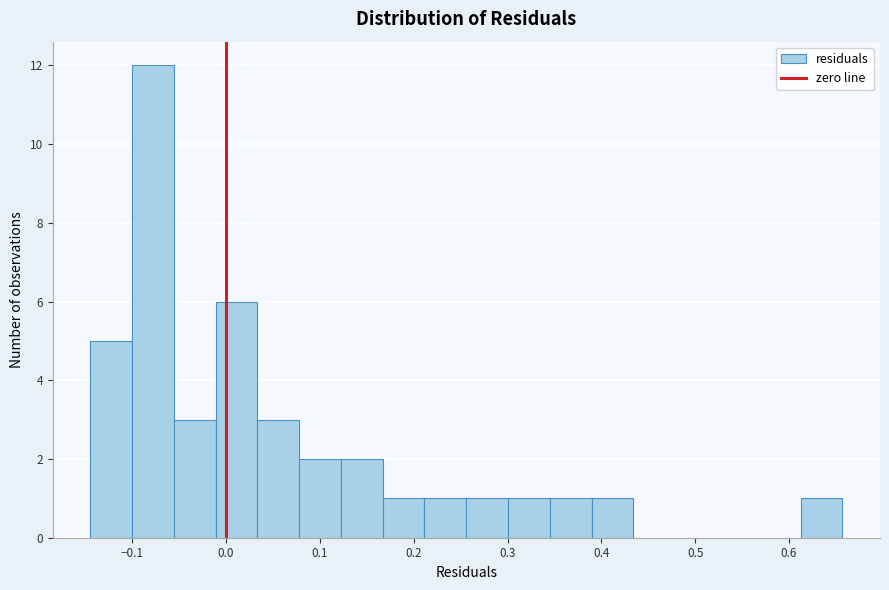

Which range on the x-axis has the tallest bar?

-0.10 to -0.06